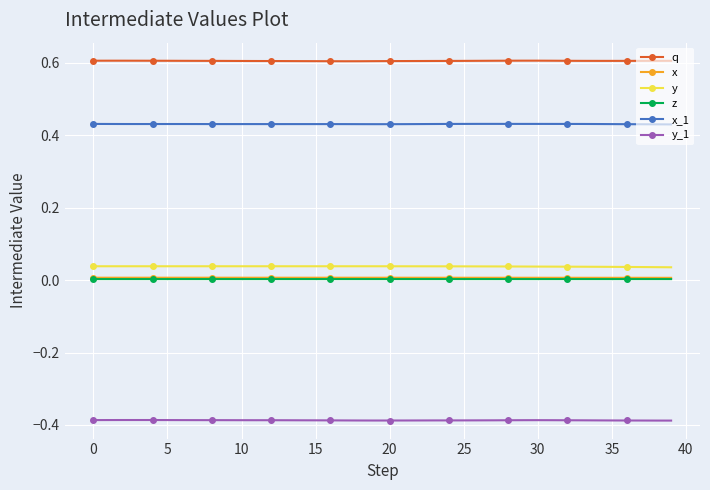

True or false: z has more than 2 points higher than both neighbors.

True